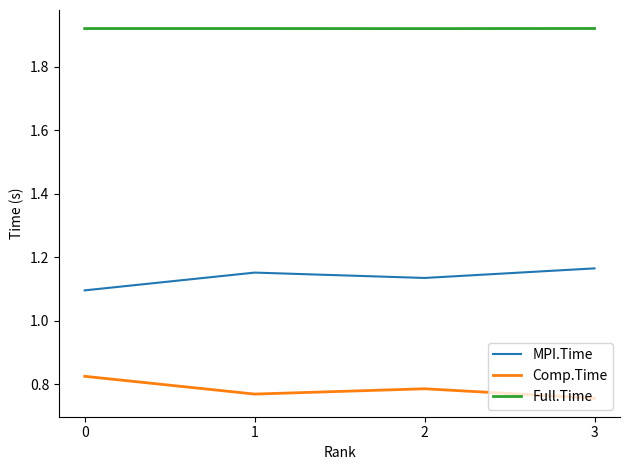

In MPI.Time, how many points are higher than both neighbors (excluding endpoints)?

1